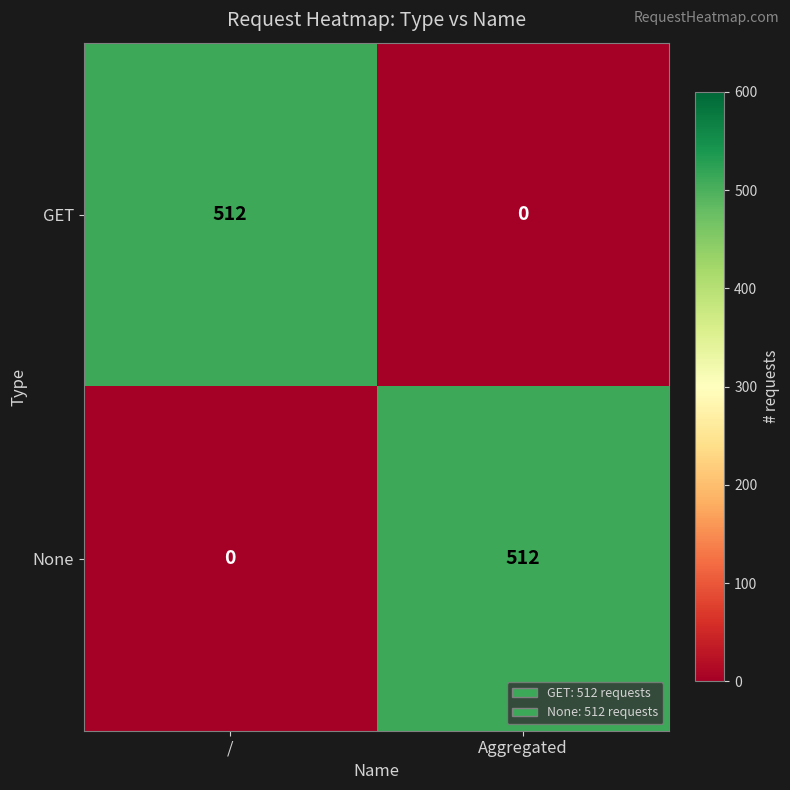

Reading left to right, what are all the values shown in this chart?

GET: /=512	Aggregated=0
None: /=0	Aggregated=512